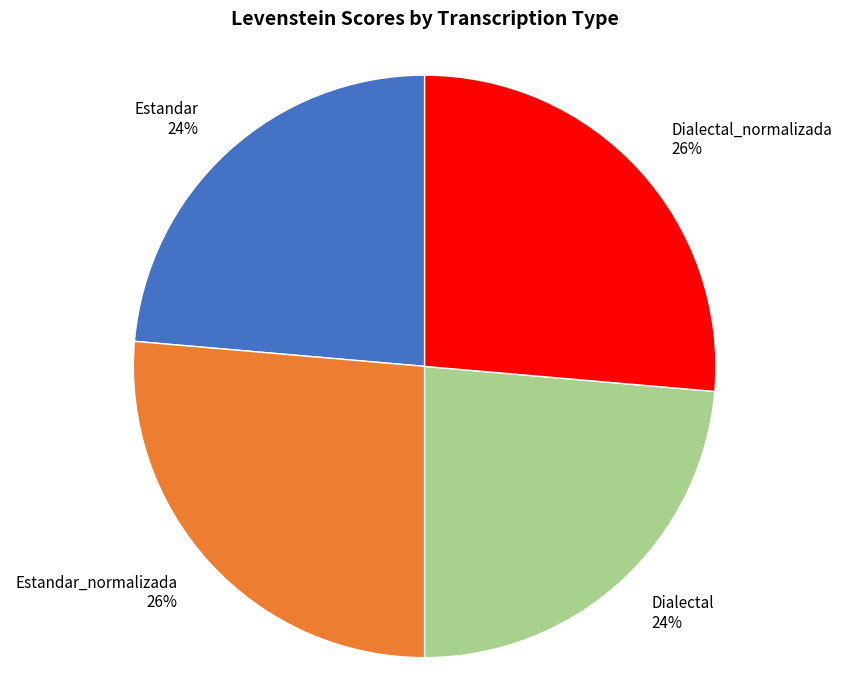

Is there any slice that represents more than half of the pie?

No